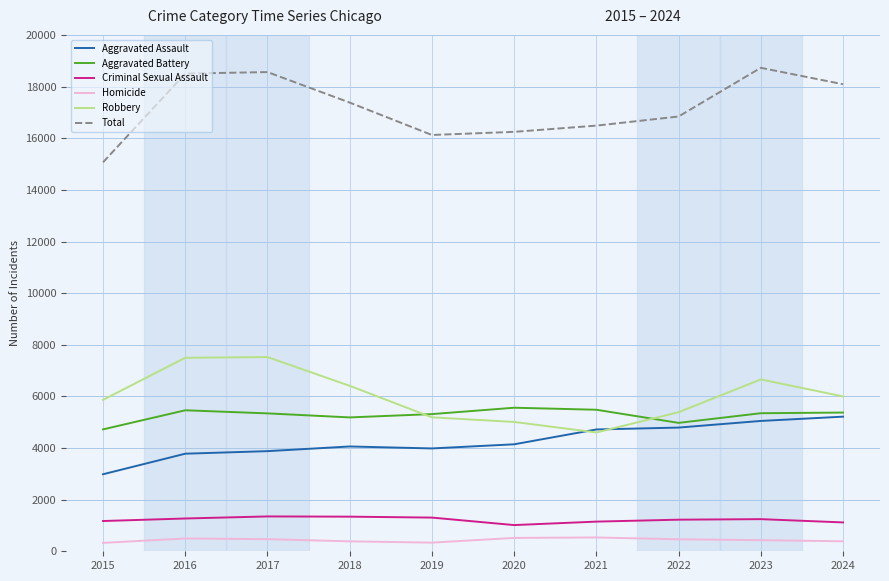

True or false: Total and Aggravated Battery intersect in this chart.

False